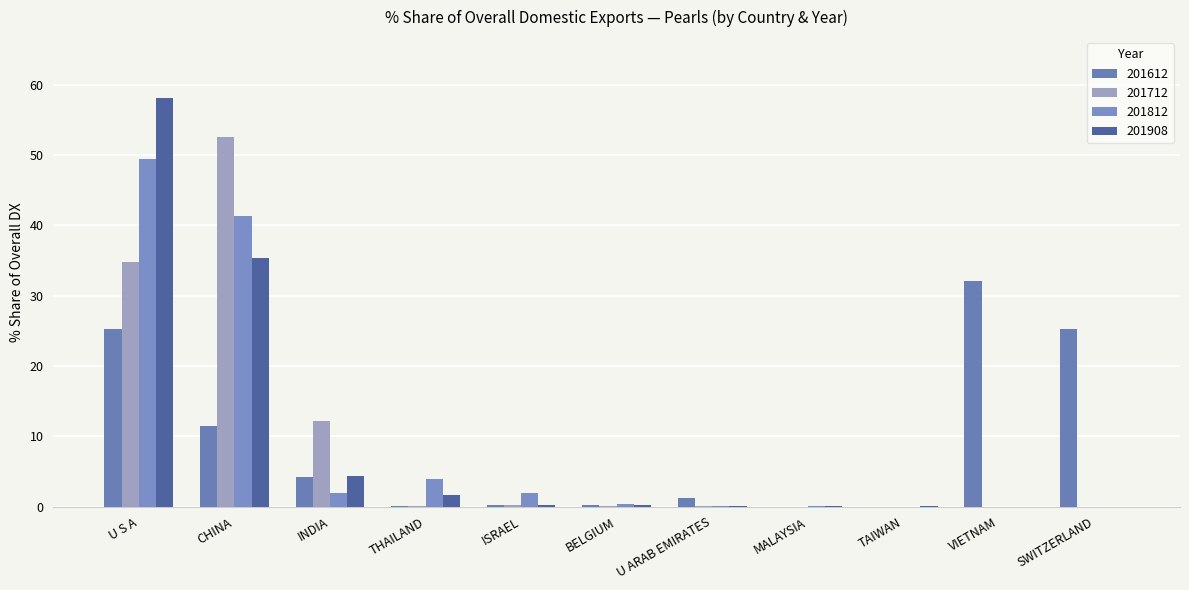

Reading left to right, list all the values displayed in this chart.

201612: U S A=25.3	CHINA=11.5	INDIA=4.2	THAILAND=0.1	ISRAEL=0.2	BELGIUM=0.2	U ARAB EMIRATES=1.2	MALAYSIA=0.0	TAIWAN=0.0	VIETNAM=32.1	SWITZERLAND=25.3
201712: U S A=34.7	CHINA=52.6	INDIA=12.2	THAILAND=0.0	ISRAEL=0.2	BELGIUM=0.1	U ARAB EMIRATES=0.1	MALAYSIA=0.0	TAIWAN=0.0	VIETNAM=0.0	SWITZERLAND=0.0
201812: U S A=49.4	CHINA=41.3	INDIA=1.9	THAILAND=4.0	ISRAEL=1.9	BELGIUM=0.3	U ARAB EMIRATES=0.0	MALAYSIA=0.0	TAIWAN=0.0	VIETNAM=0.0	SWITZERLAND=0.0
201908: U S A=58.0	CHINA=35.3	INDIA=4.4	THAILAND=1.7	ISRAEL=0.3	BELGIUM=0.2	U ARAB EMIRATES=0.1	MALAYSIA=0.0	TAIWAN=0.0	VIETNAM=0.0	SWITZERLAND=0.0